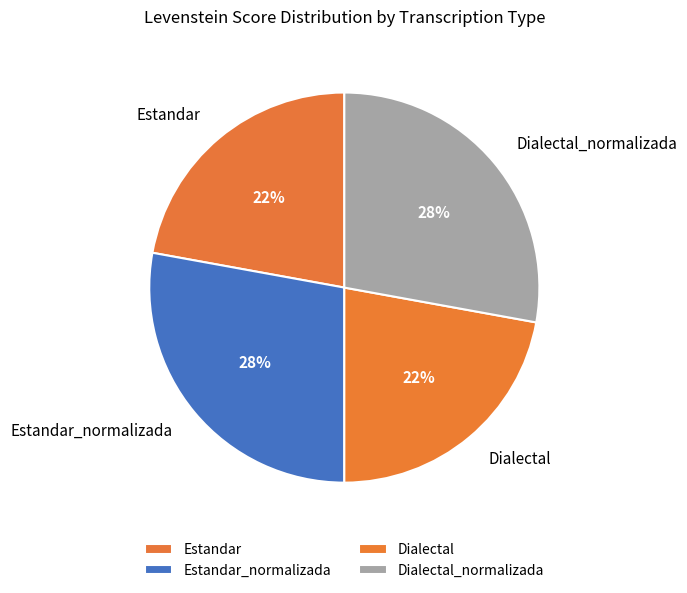

What percentage is the Estandar_normalizada slice, to the nearest percent?

28%